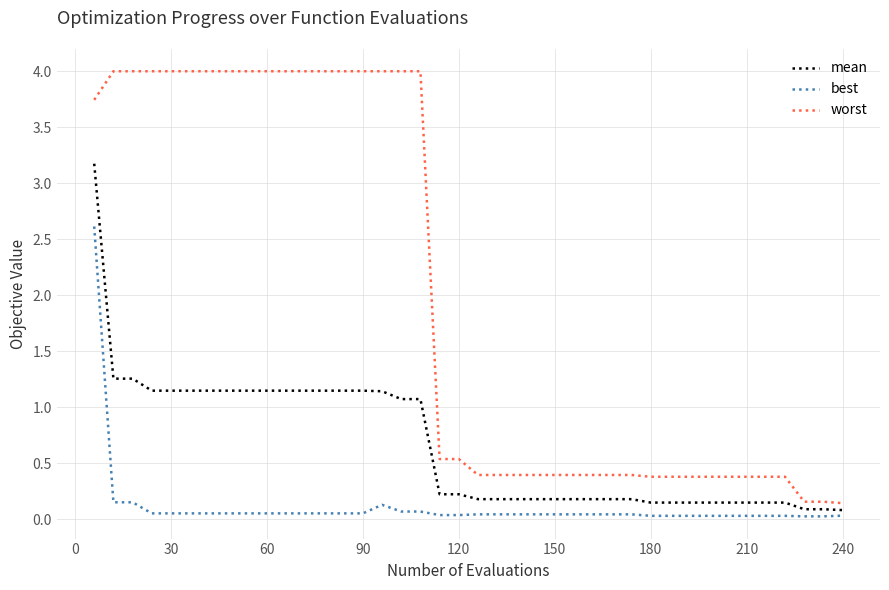

List the series in order of their peak value, lowest first.

best, mean, worst